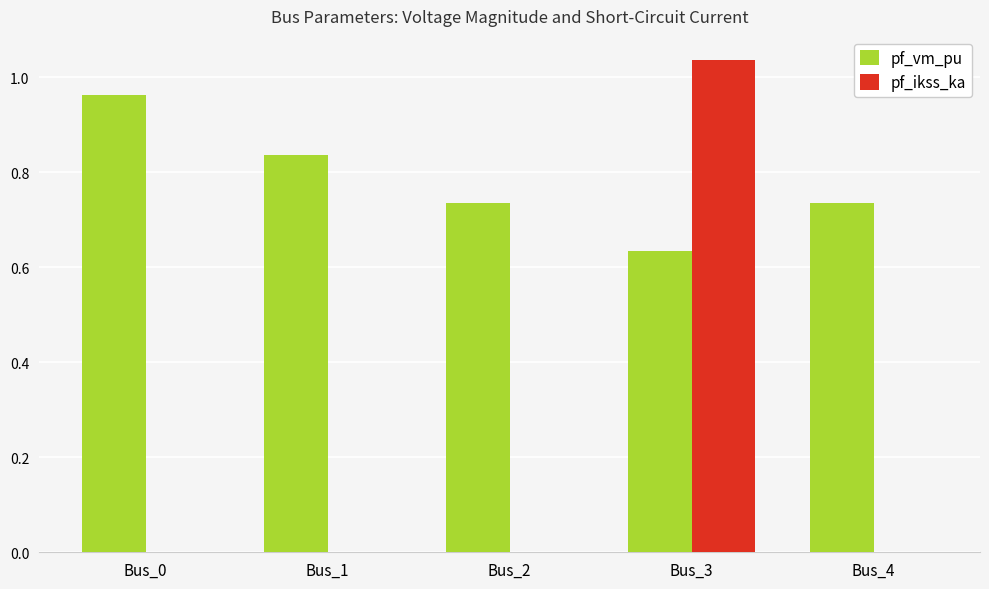

Which series changed the most between Bus_0 and Bus_1?

pf_vm_pu